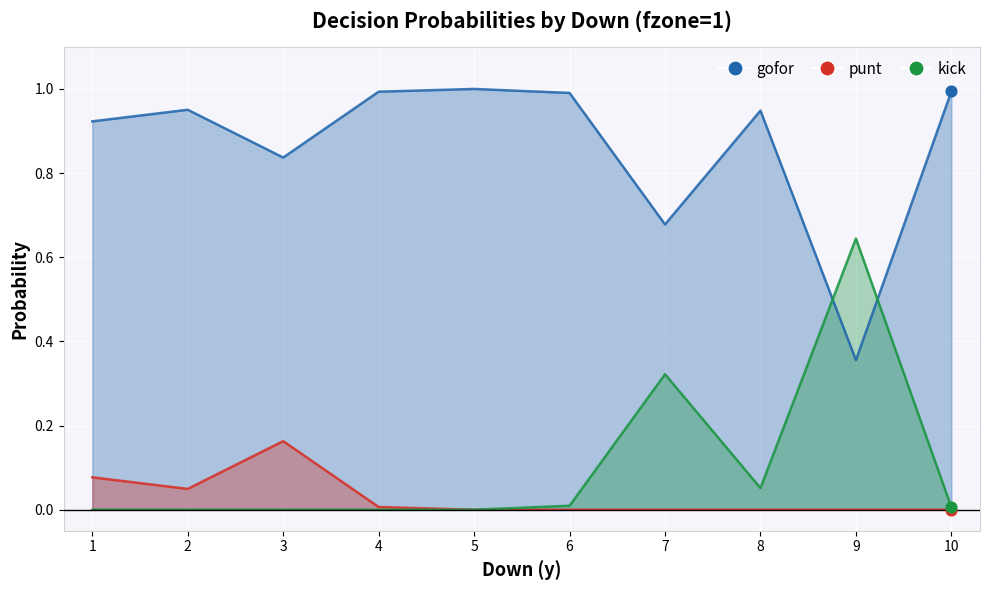

Is the value of gofor at 7 greater than the value of punt at 2?

Yes